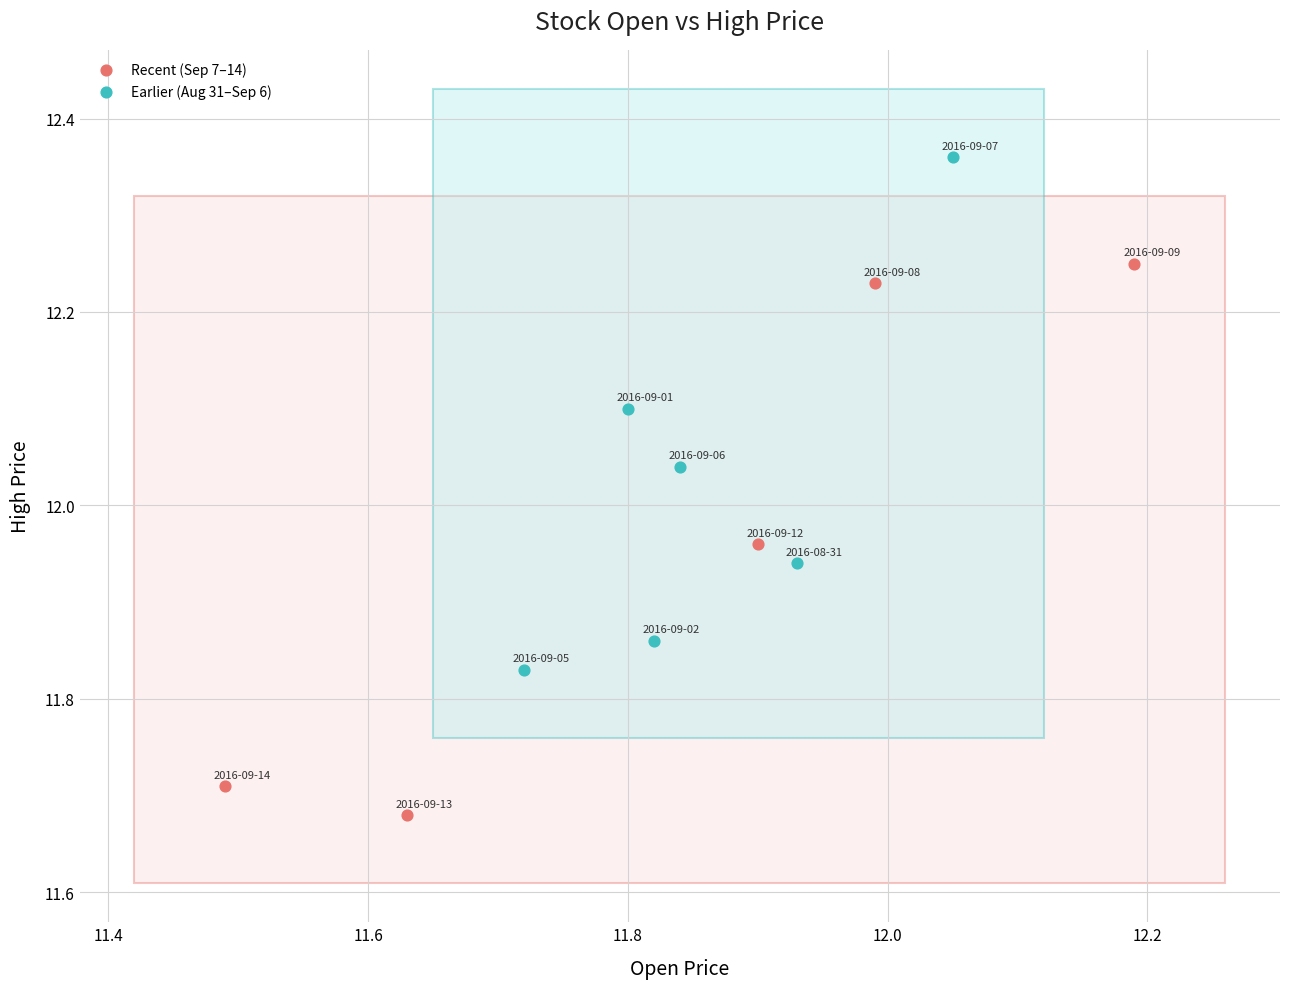

Which series reaches the maximum Y coordinate?

Earlier (Aug 31–Sep 6)